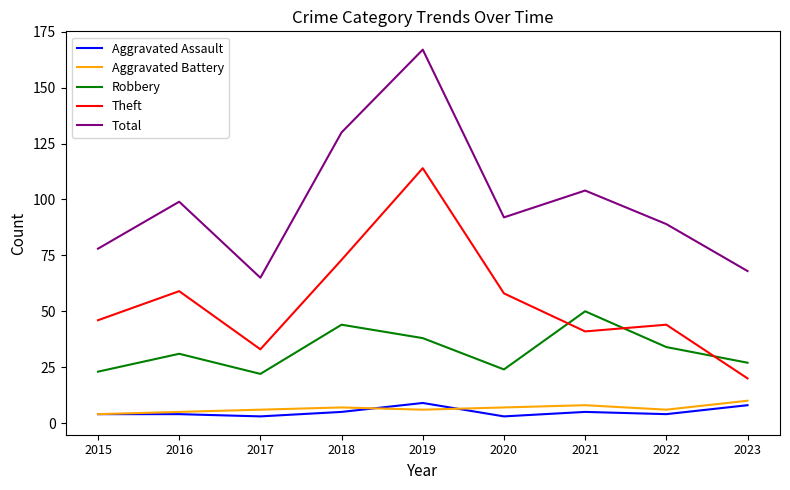

Is the value of Robbery at 2019 greater than the value of Aggravated Assault at 2016?

Yes